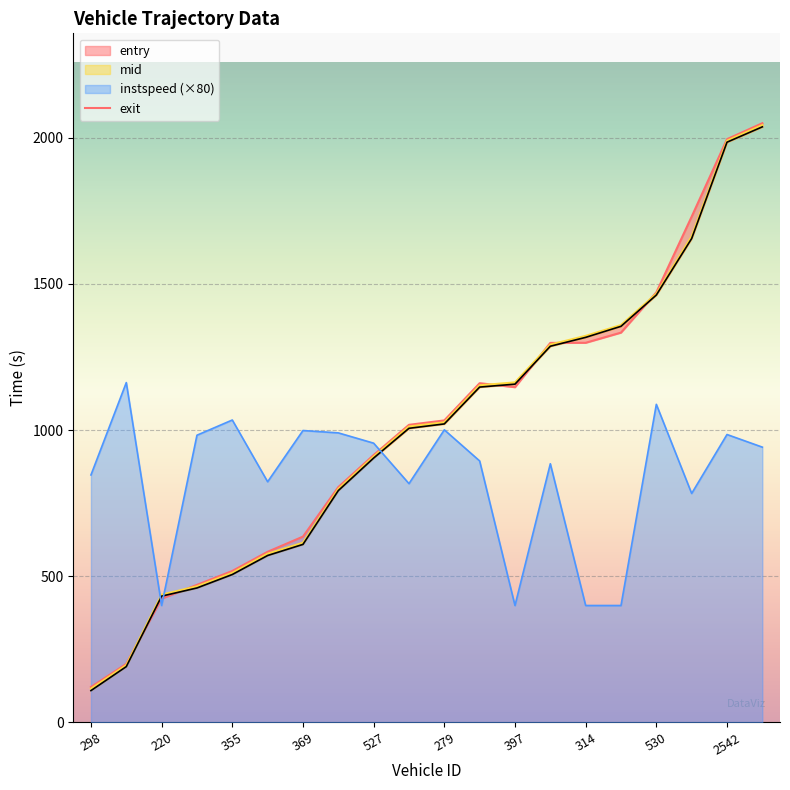

How many lines are shown in the chart?

1